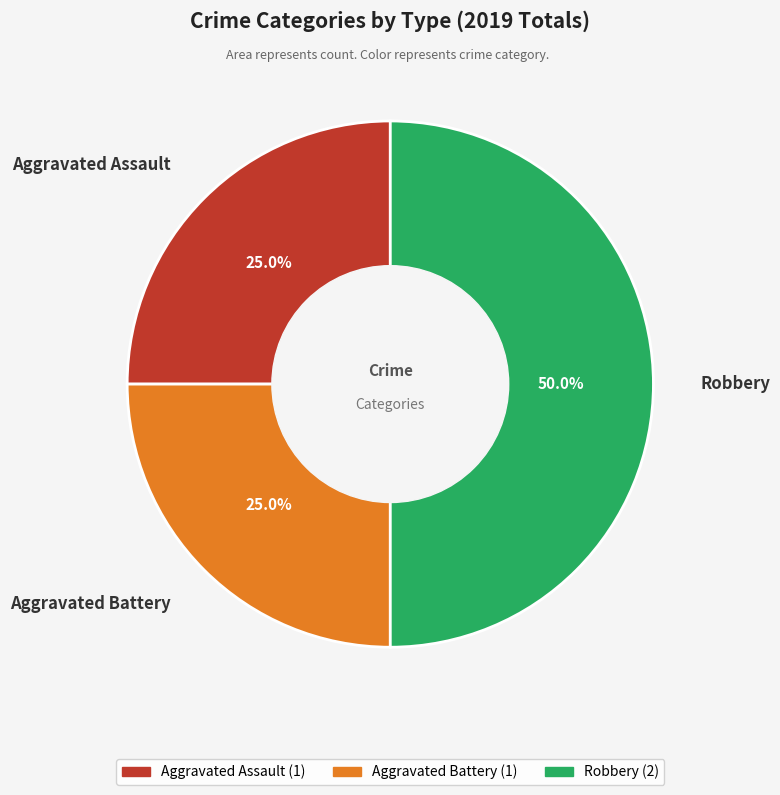

Does Aggravated Assault account for over 50% of the chart?

No